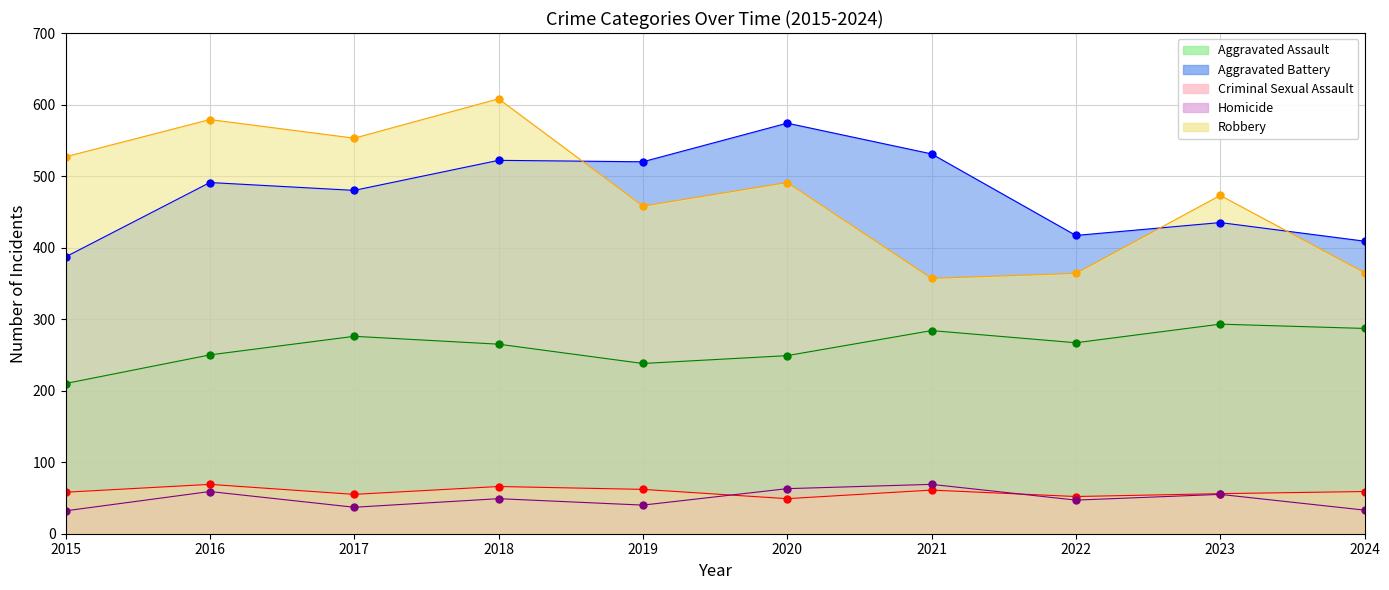

True or false: Aggravated Assault has a value of 427 at 2024.

False